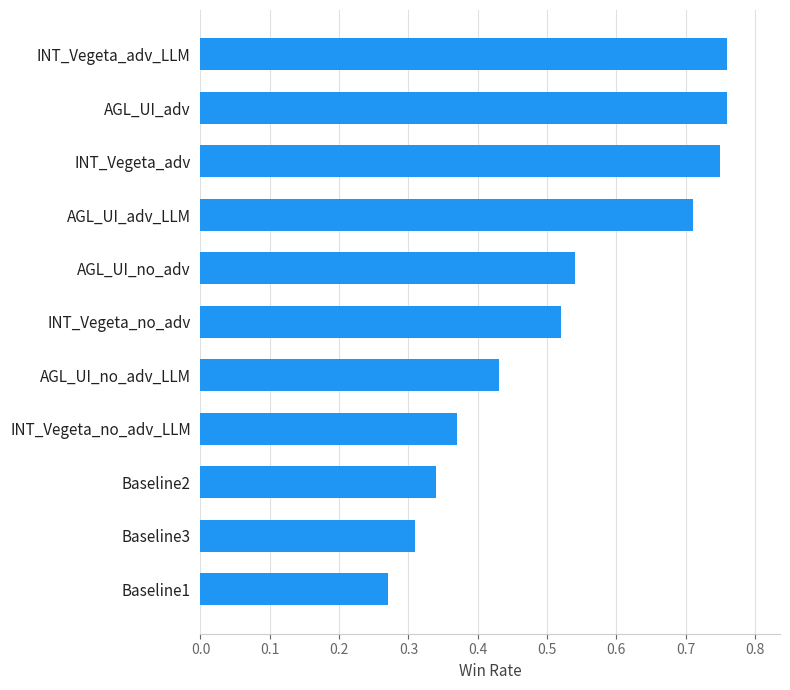

What is the change in value from INT_Vegeta_no_adv to AGL_UI_adv_LLM?

+0.2